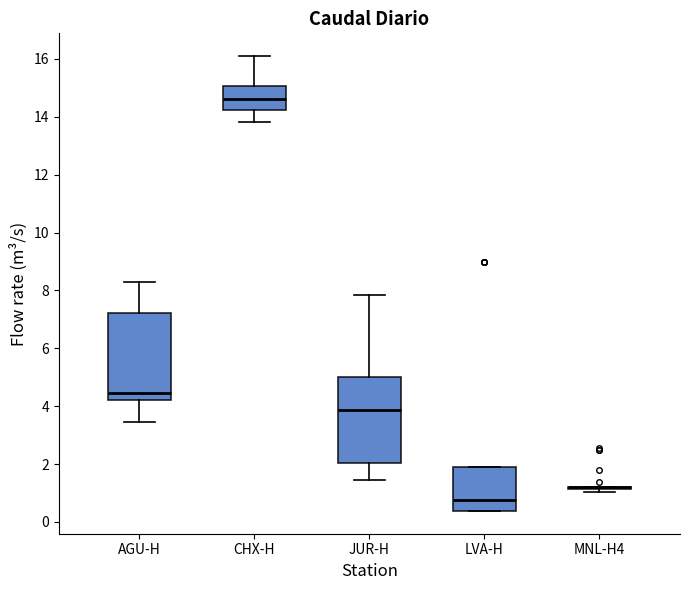

Reading left to right, transcribe this box plot: for each box, give where its median line is, the range the box spans, and where its two whiskers end, as read against the y-axis. The values are not printed on the chart, so give them approximately, as read against the axis.

AGU-H: median 4.4, box 4.2 to 7.2, whiskers 3.4 to 8.4
CHX-H: median 14.6, box 14.2 to 15.0, whiskers 13.8 to 16.2
JUR-H: median 3.8, box 2.0 to 5.0, whiskers 1.4 to 7.8
LVA-H: median 0.8, box 0.4 to 2.0, whiskers 0.4 to 2.0
MNL-H4: box collapsed to a line at 1.2, whiskers 1.0 to 1.2